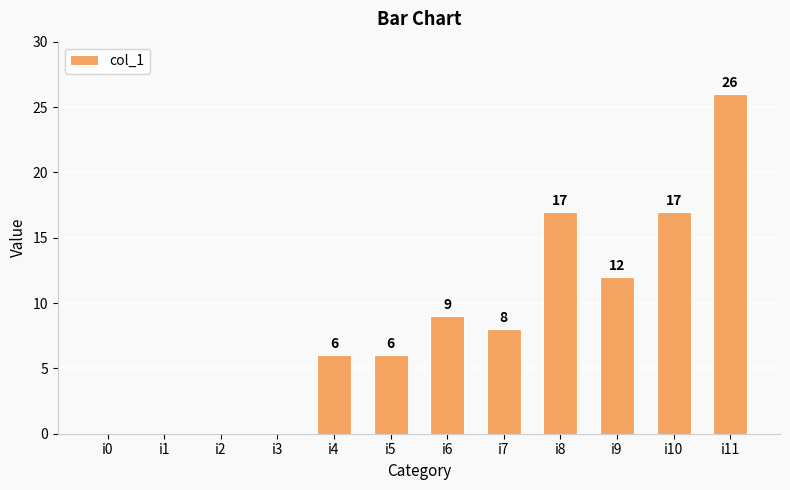

Read the value at i8, to the nearest 10.

20